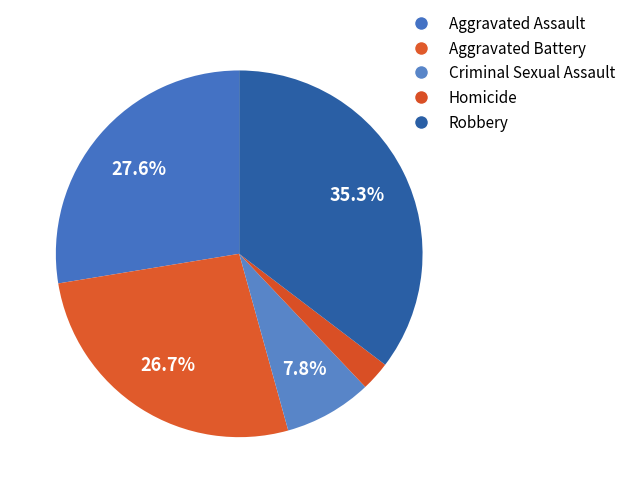

Rank the categories by value from lowest to highest.

Homicide, Criminal Sexual Assault, Aggravated Battery, Aggravated Assault, Robbery